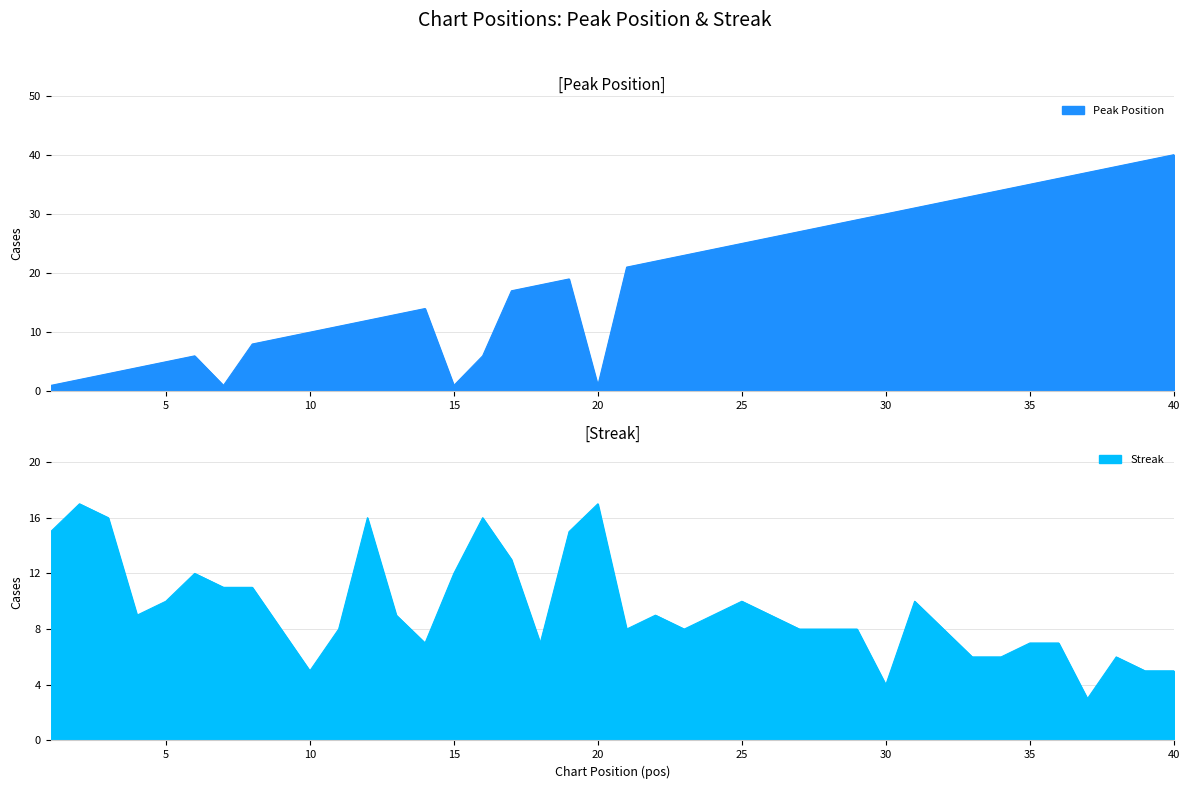

What is the difference between the second highest and minimum values in the streak series?

14